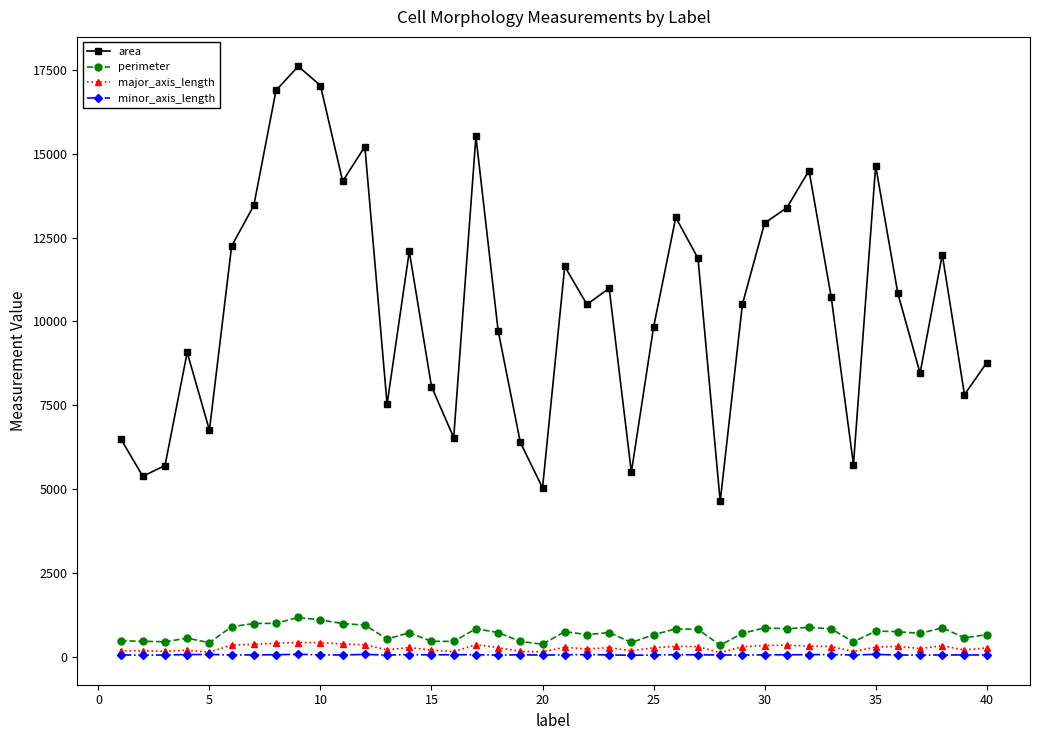

What is the sum of all perimeter values?

27940.2